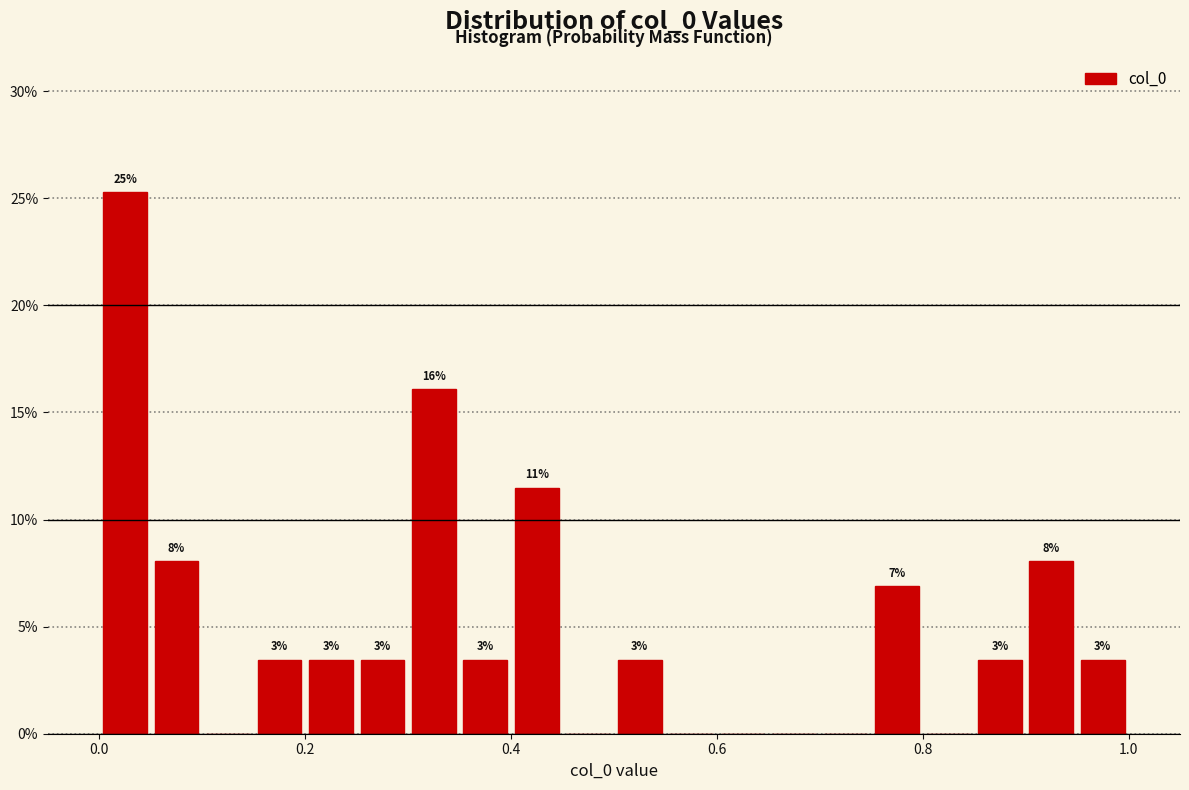

Around what value on the x-axis is the tallest bar? Give the approximate position of its centre, as read against the axis.

0.02